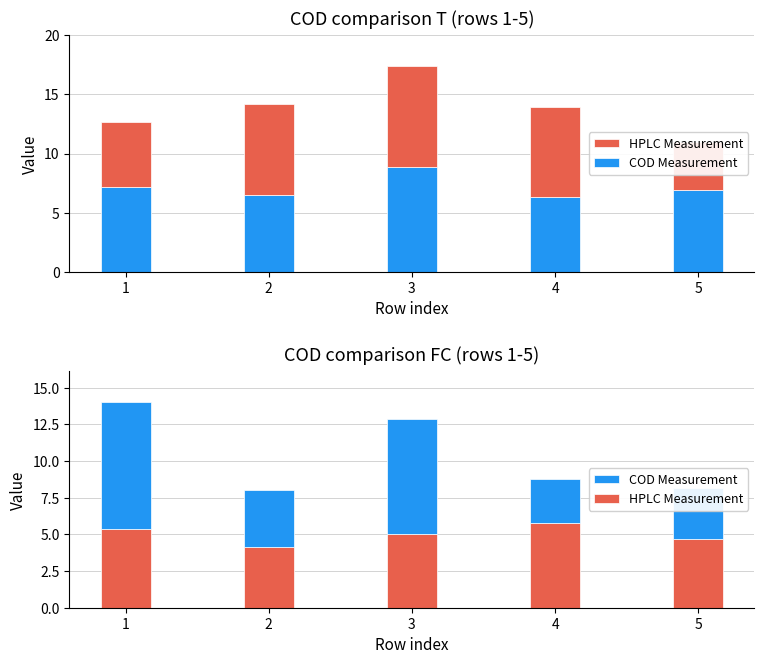

Count the number of categories in the chart.

5